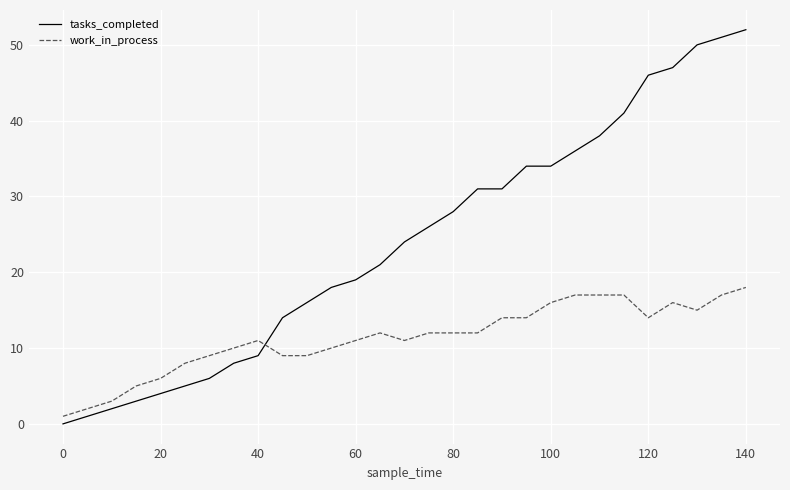

What is the maximum value for work_in_process?

18